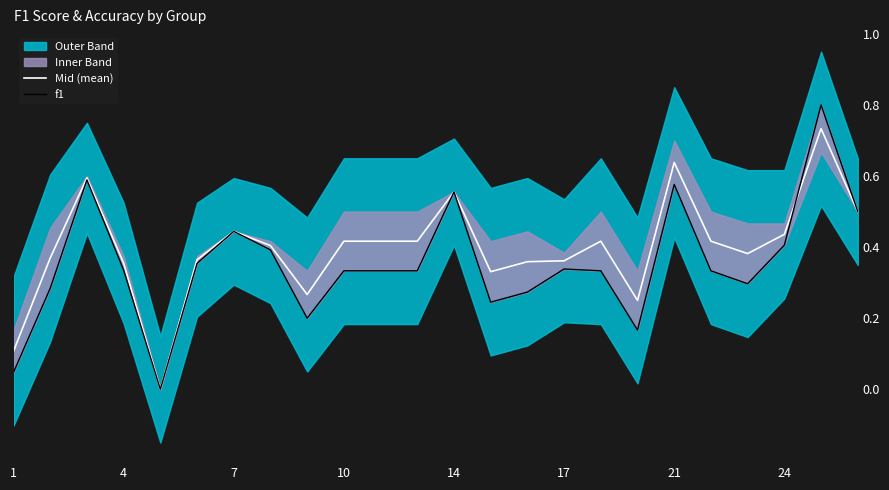

How many lines are shown in the chart?

2